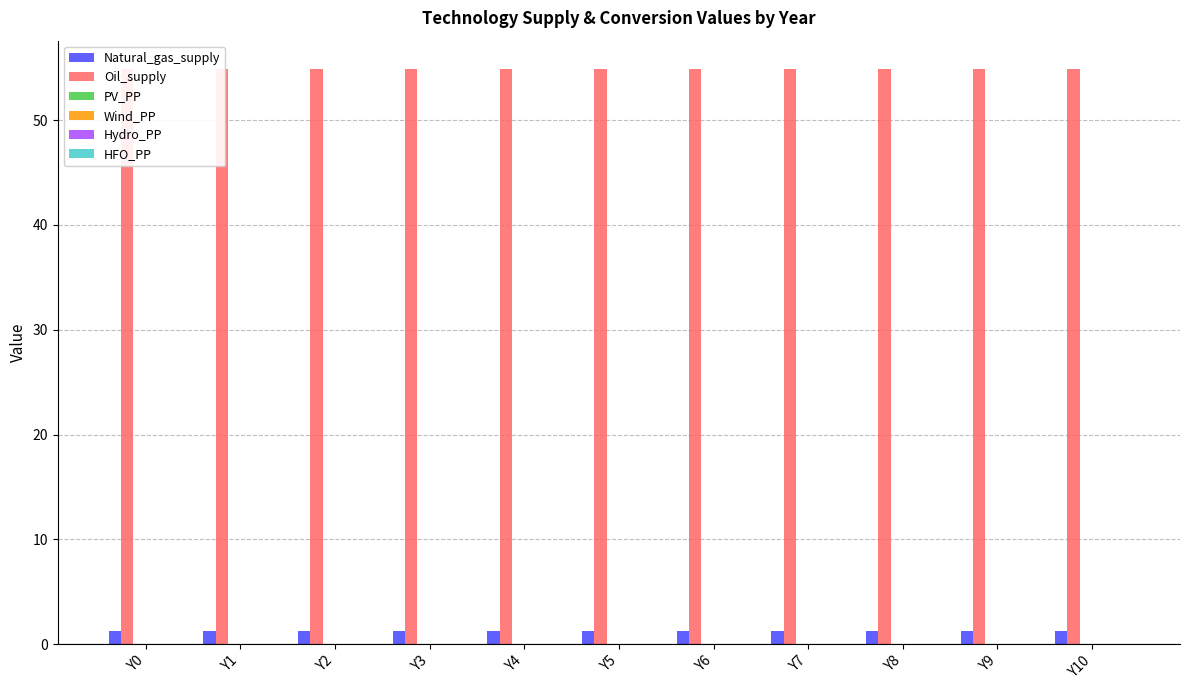

Which series has the largest total across all categories?

Oil_supply